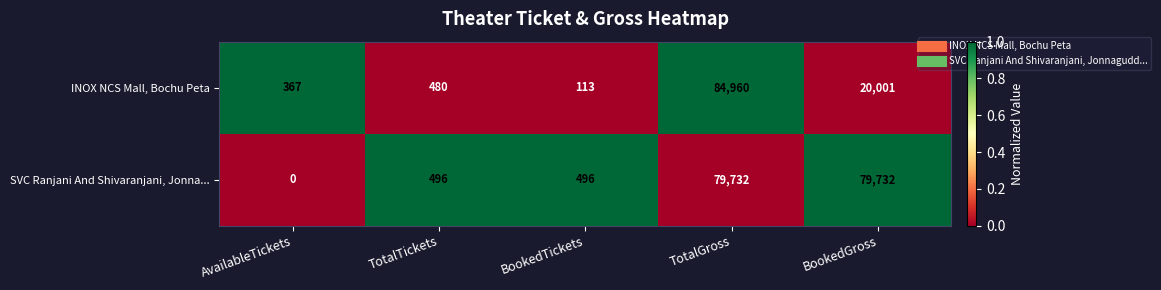

Which series has the widest spread of values?

INOX NCS Mall, Bochu Peta